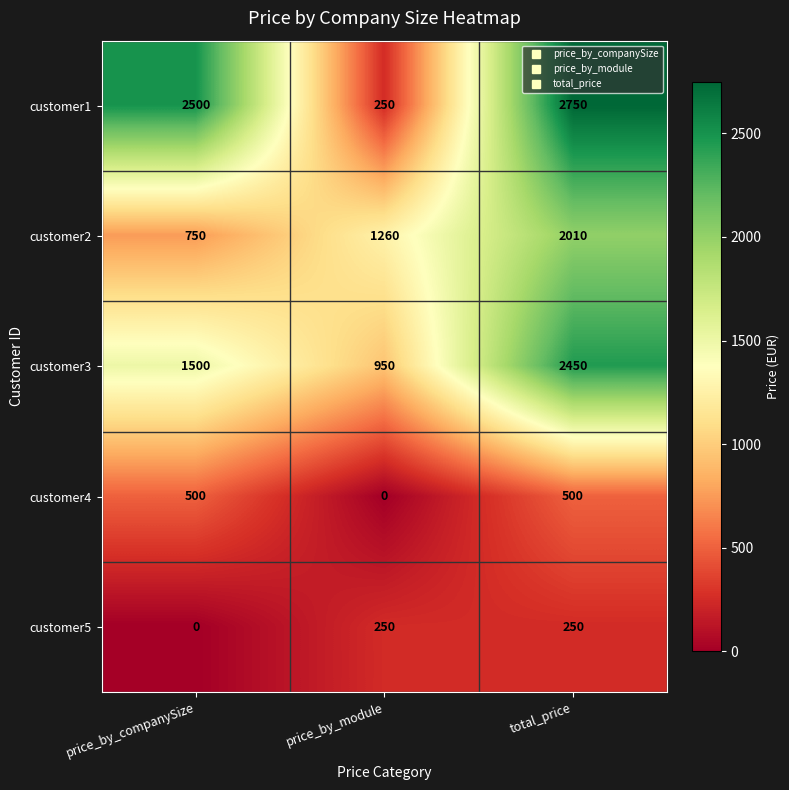

Rank the series by their maximum value, from highest to lowest.

customer1, customer3, customer2, customer4, customer5